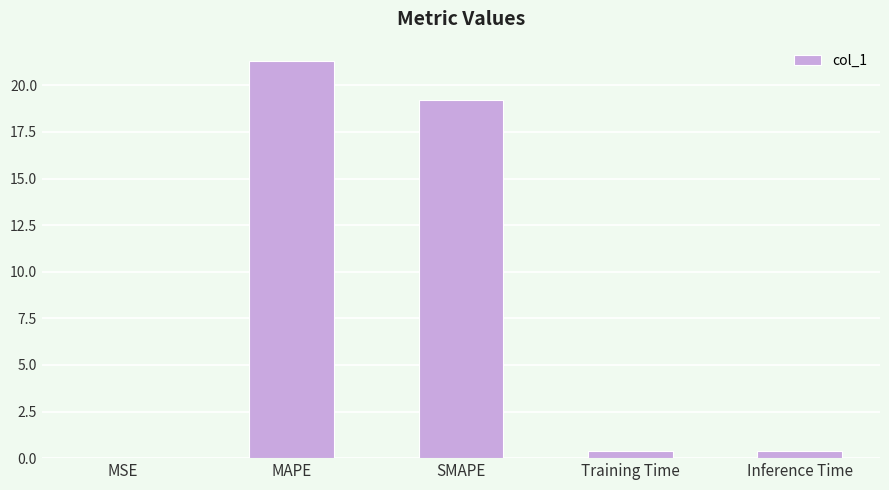

At which label is the value closest to 10?

SMAPE